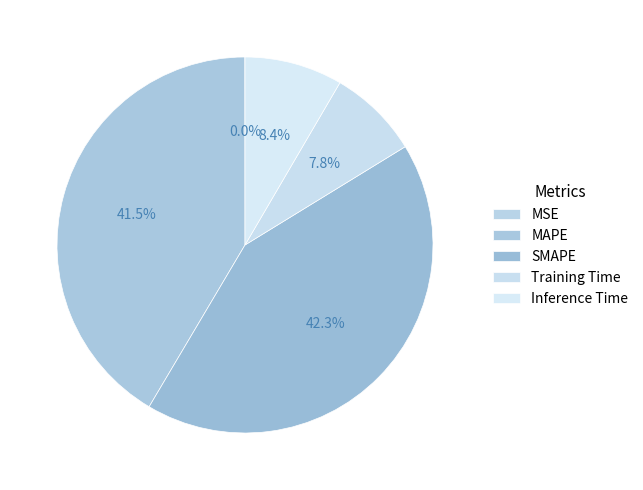

True or false: Training Time accounts for 8% of the total.

True